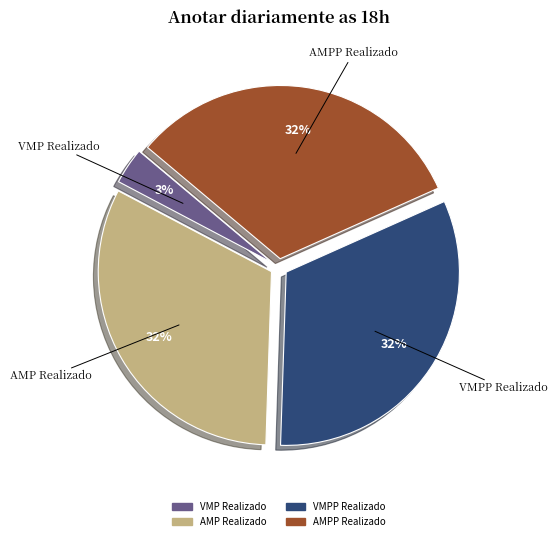

Which slice is the smallest?

VMP Realizado